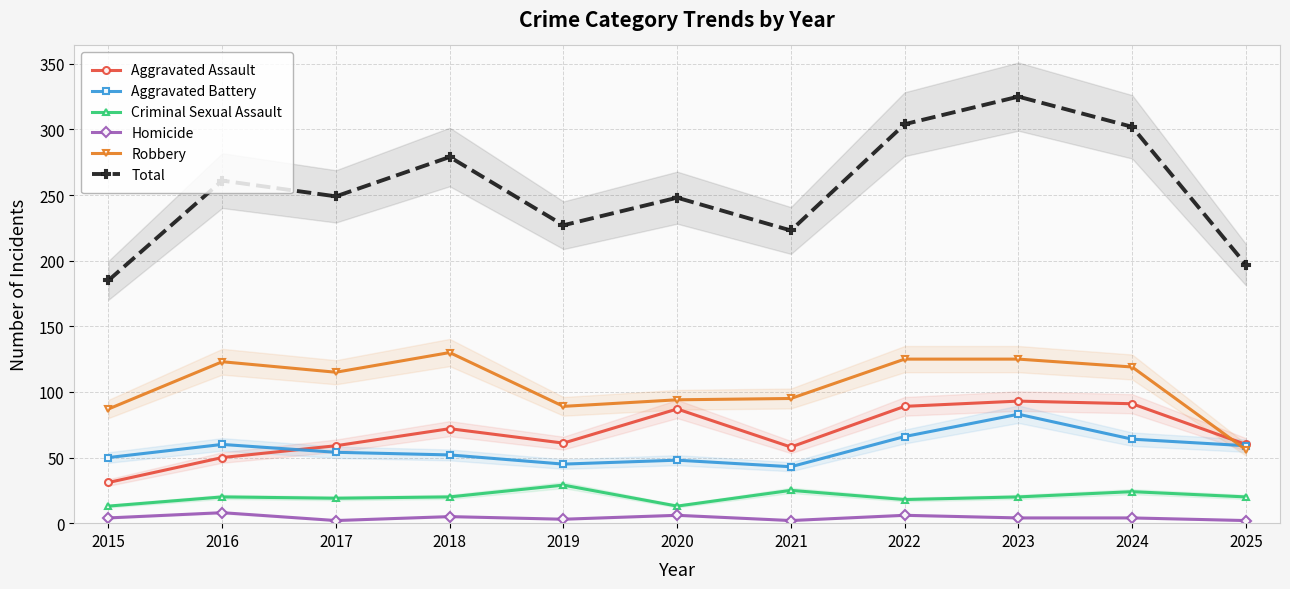

At which label does Homicide first exceed 4?

2016